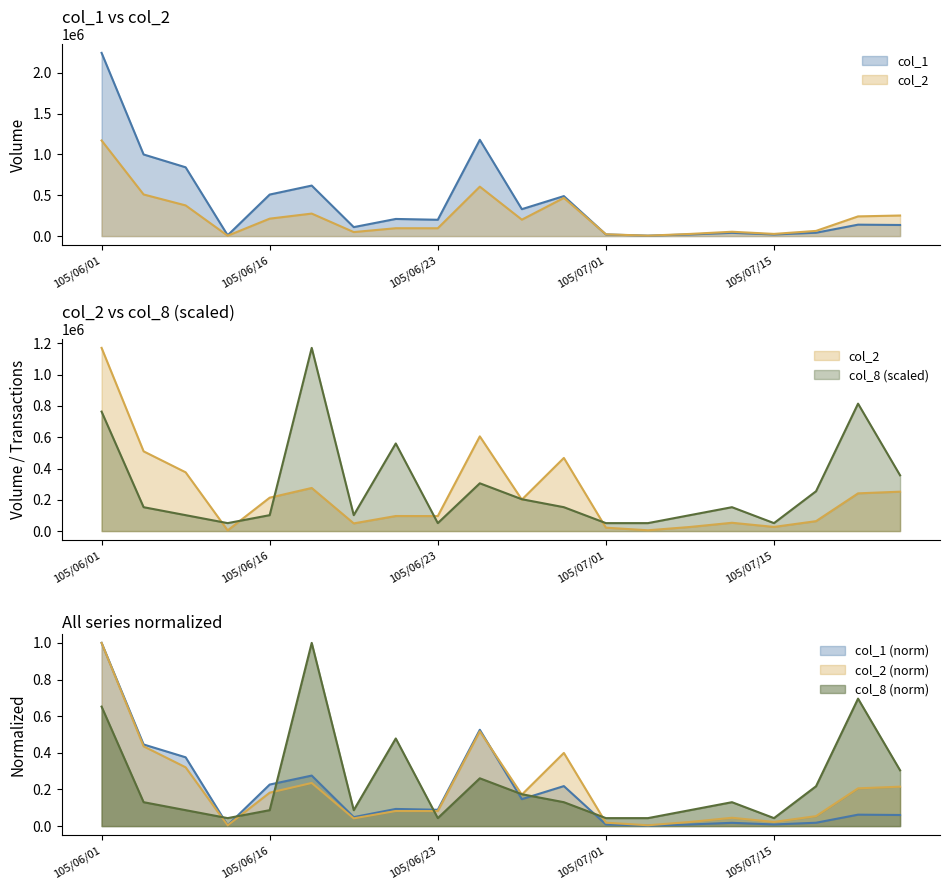

Between which two adjacent categories do col_1 and col_2 first intersect?

105/06/30 and 105/07/01